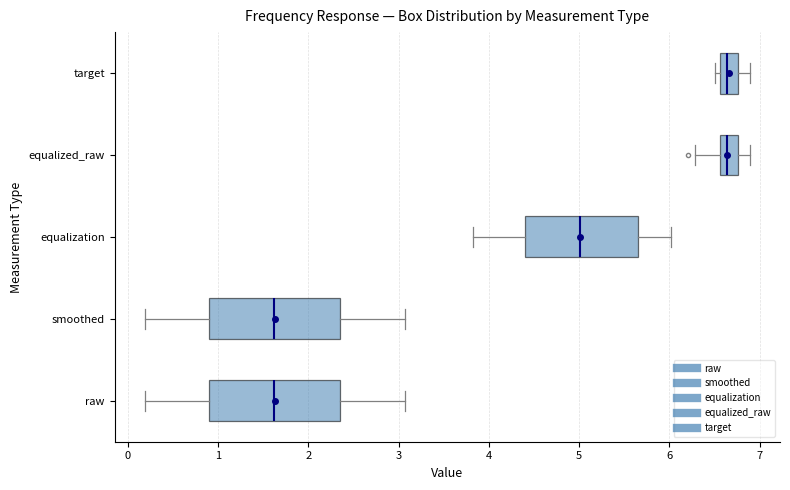

Where does the right whisker of the box for raw end on the x-axis? The values are not printed on the chart, so give them approximately, as read against the axis.

3.1